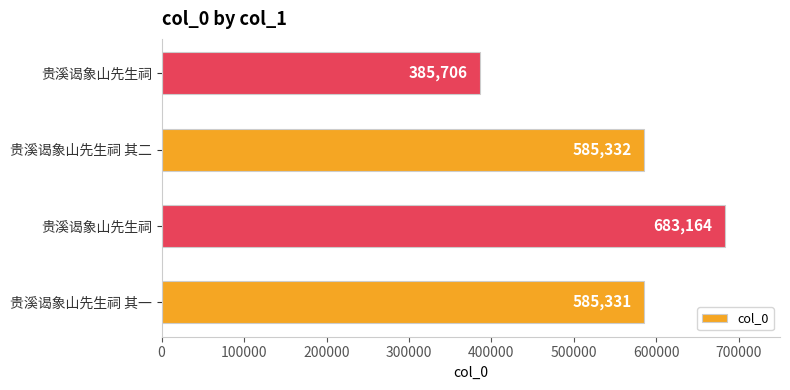

What is the sum of all values?

2239533